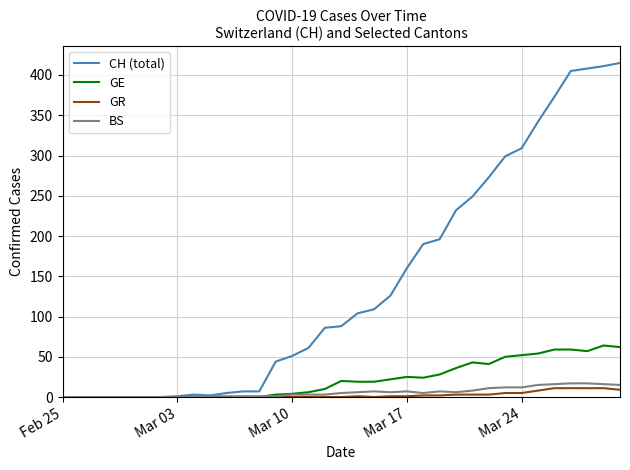

Which series has the largest total across all categories?

CH (total)